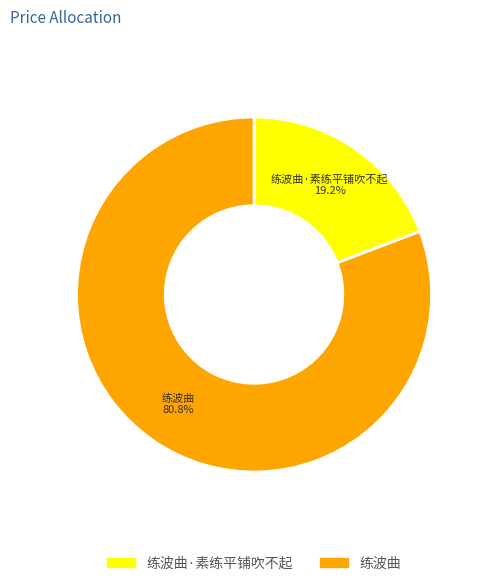

Is there a majority slice in this chart?

Yes